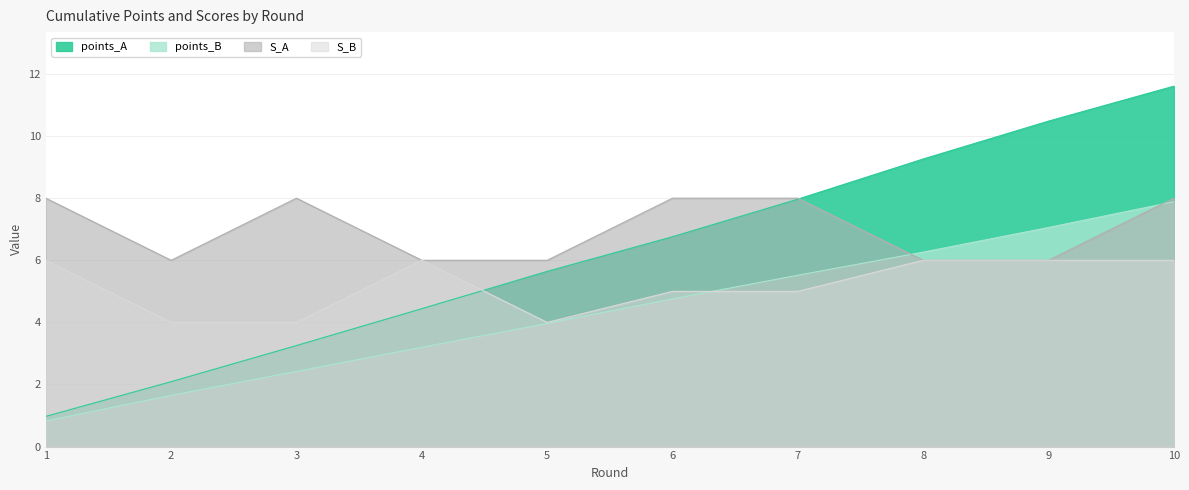

Where does the points_B series first go above 4?

6